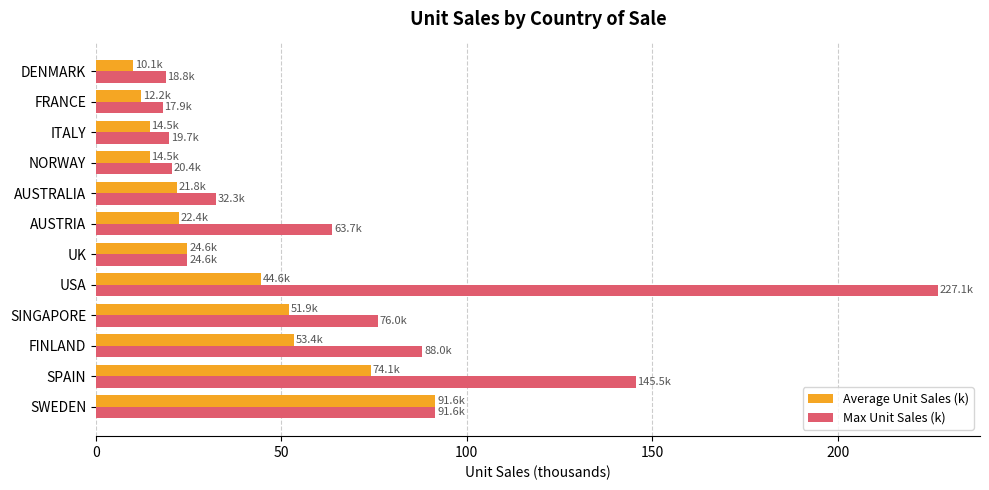

Is the value of Max Unit Sales (k) at NORWAY greater than the value of Average Unit Sales (k) at ITALY?

Yes